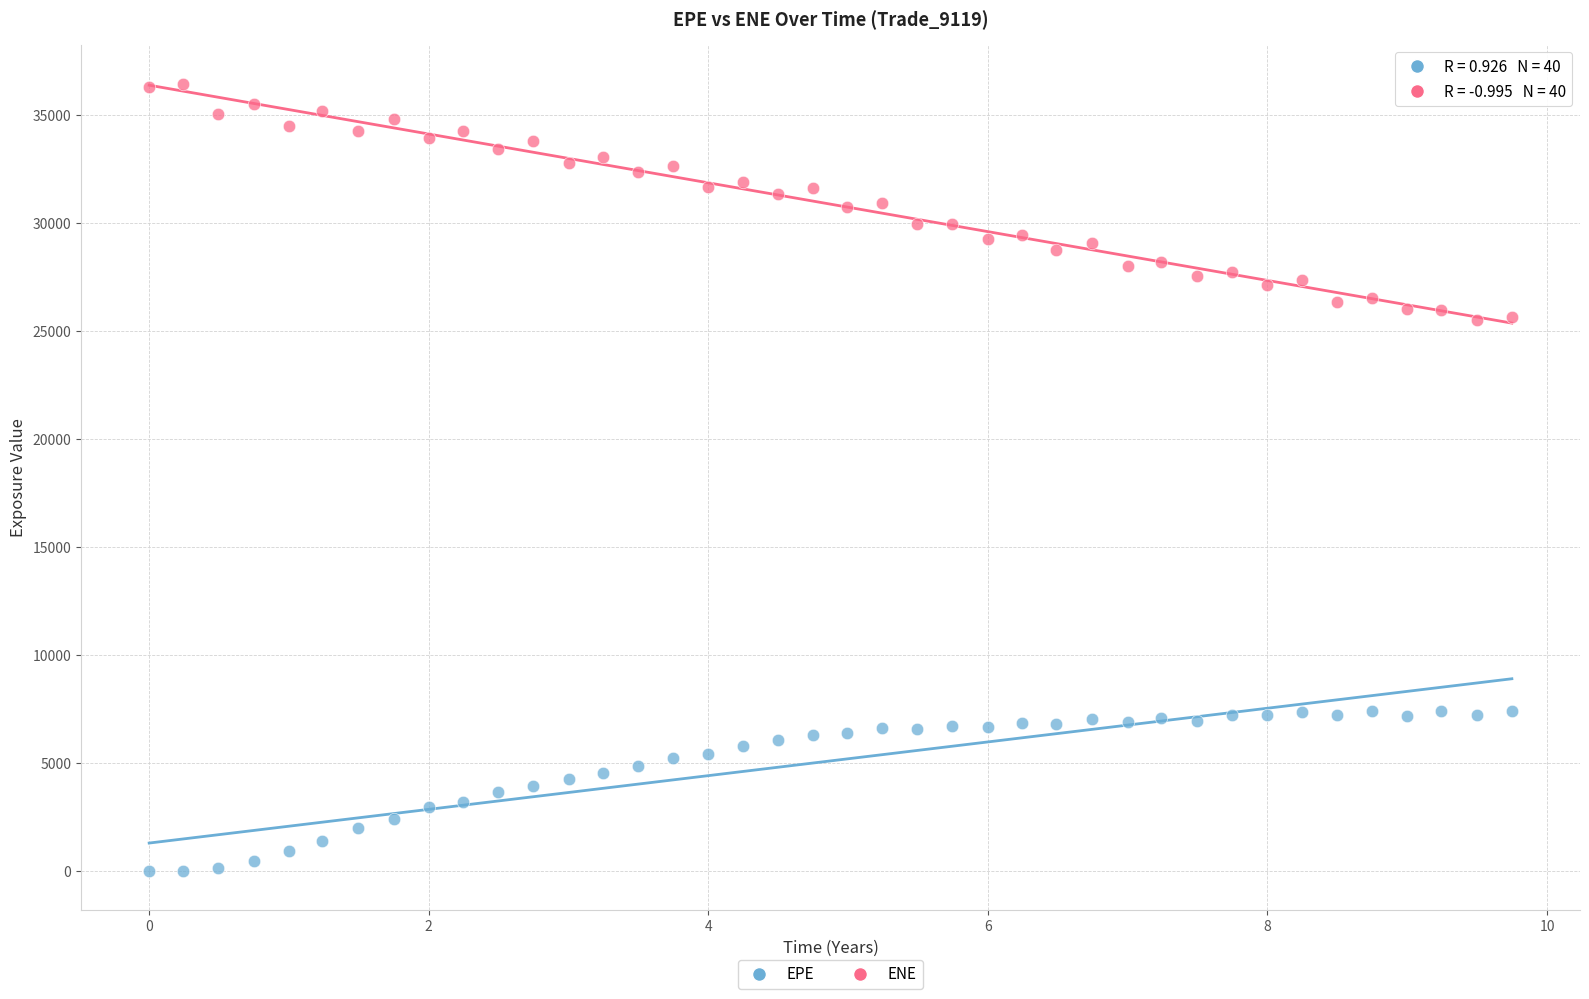

Across all data points, what is the range of Y values (max minus min)?

36437.5